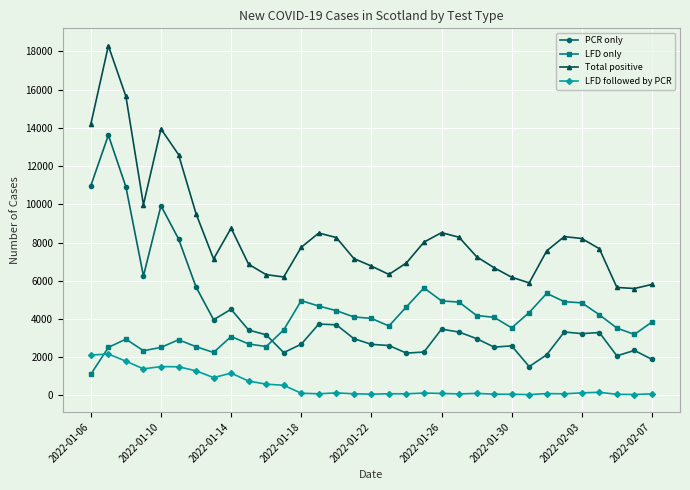

How many lines are shown in the chart?

4